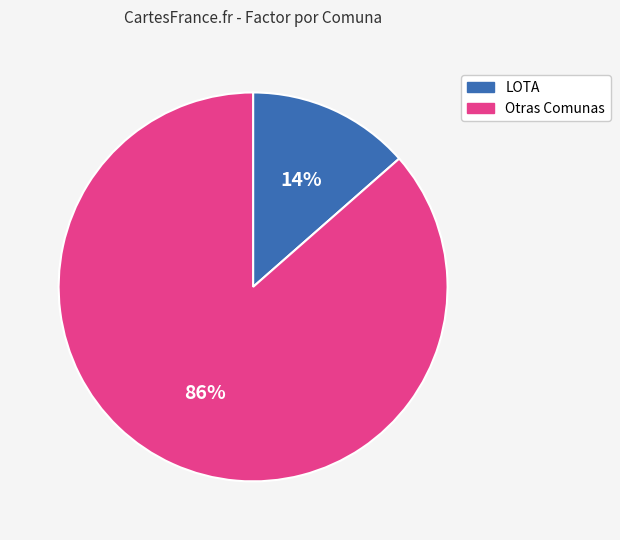

How many segments does this pie chart have?

2